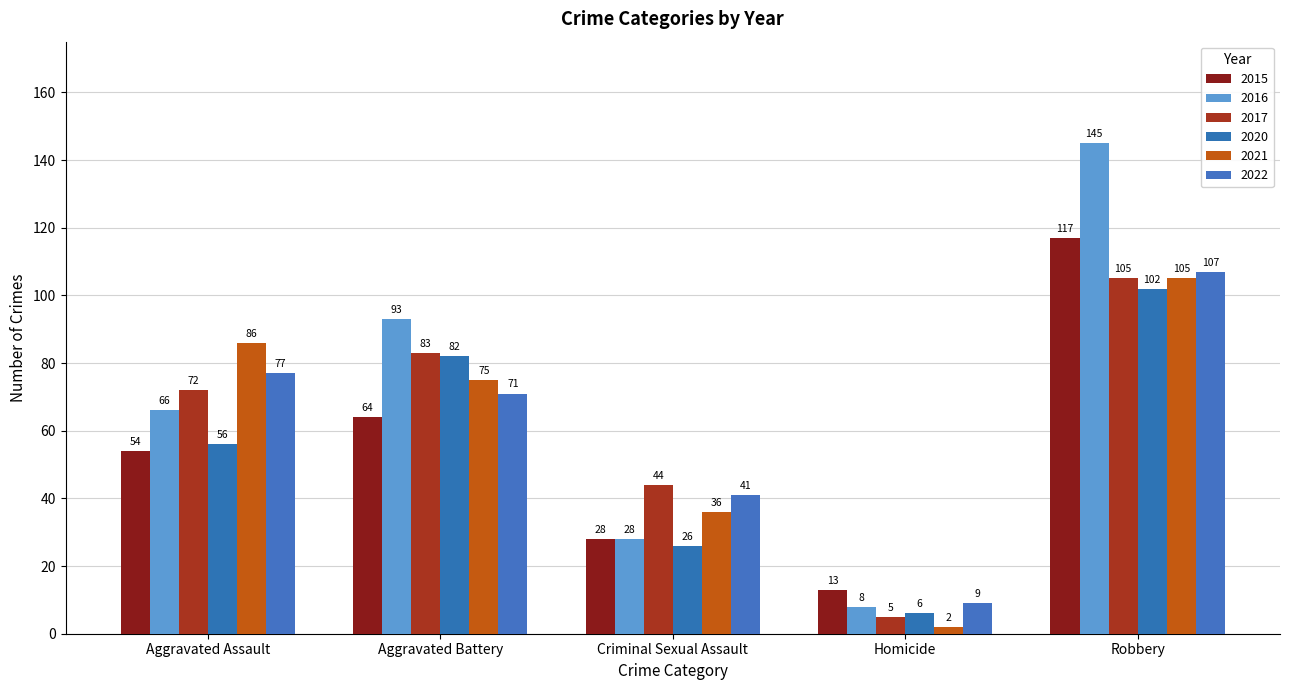

What position from the left is Aggravated Assault?

1